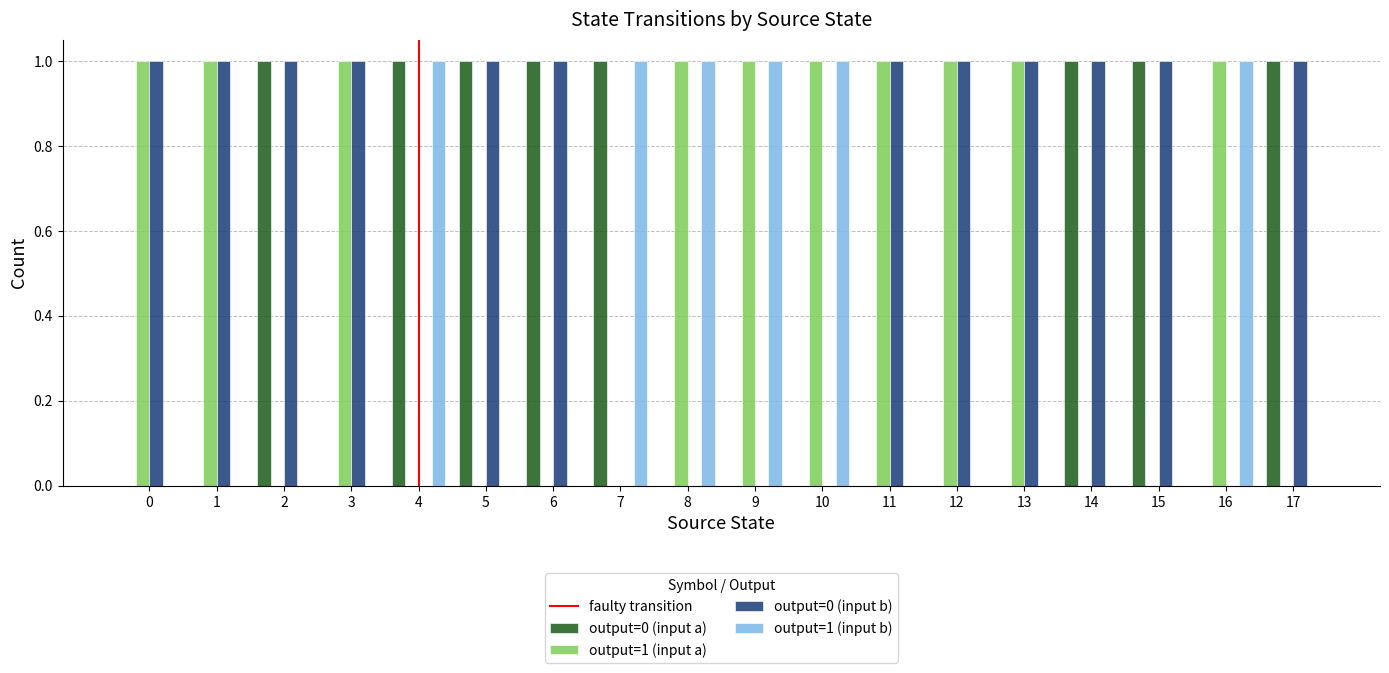

Are the bars grouped side by side (vs. stacked)?

Yes